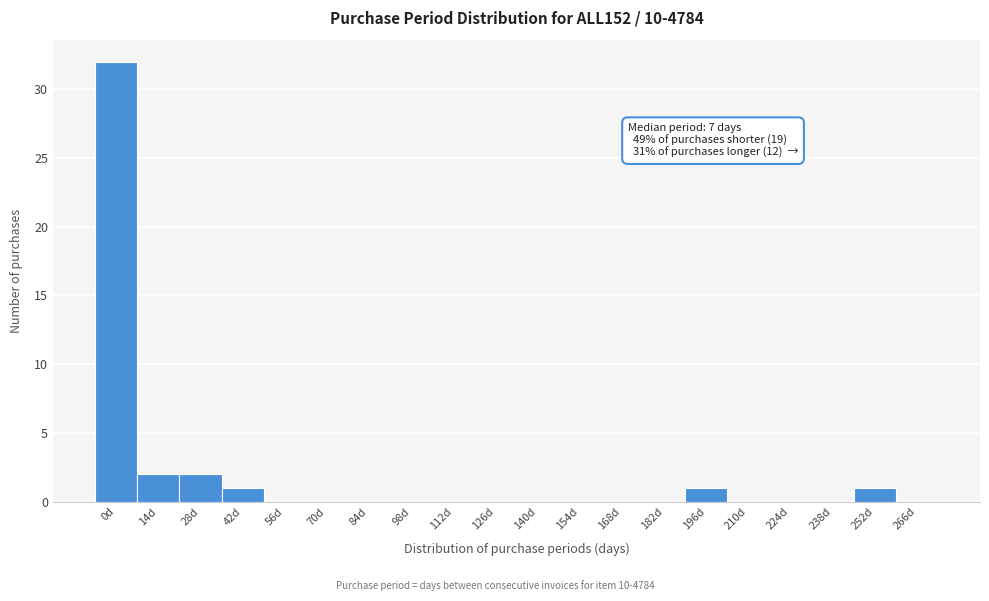

Reading right to left, list all the values displayed in this chart.

266d=0	252d=1	238d=0	224d=0	210d=0	196d=1	182d=0	168d=0	154d=0	140d=0	126d=0	112d=0	98d=0	84d=0	70d=0	56d=0	42d=1	28d=2	14d=2	0d=32